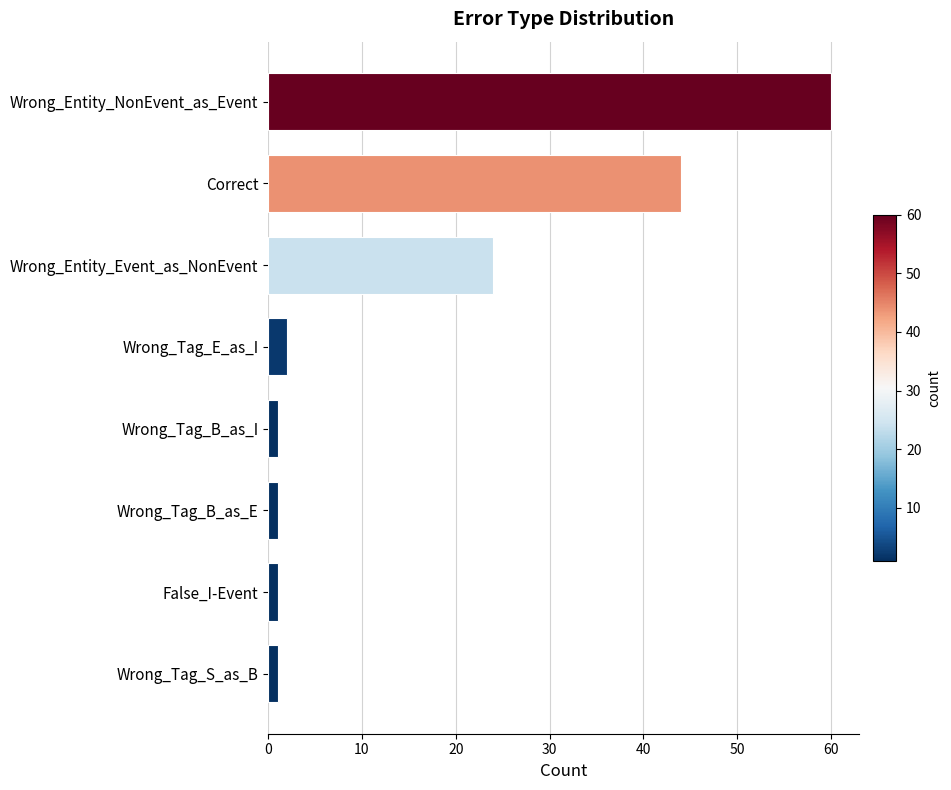

True or false: the data shows 44 at Correct.

True